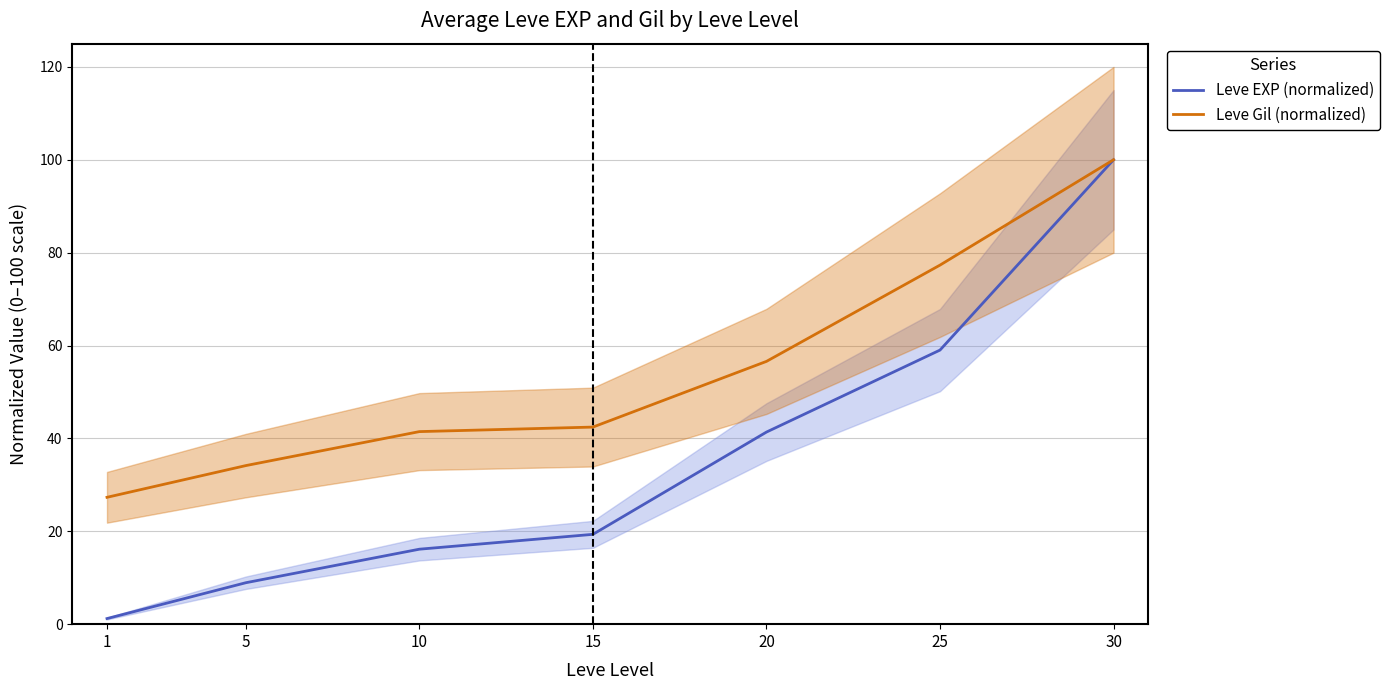

What is the difference between the highest and lowest values at 15?

23.1